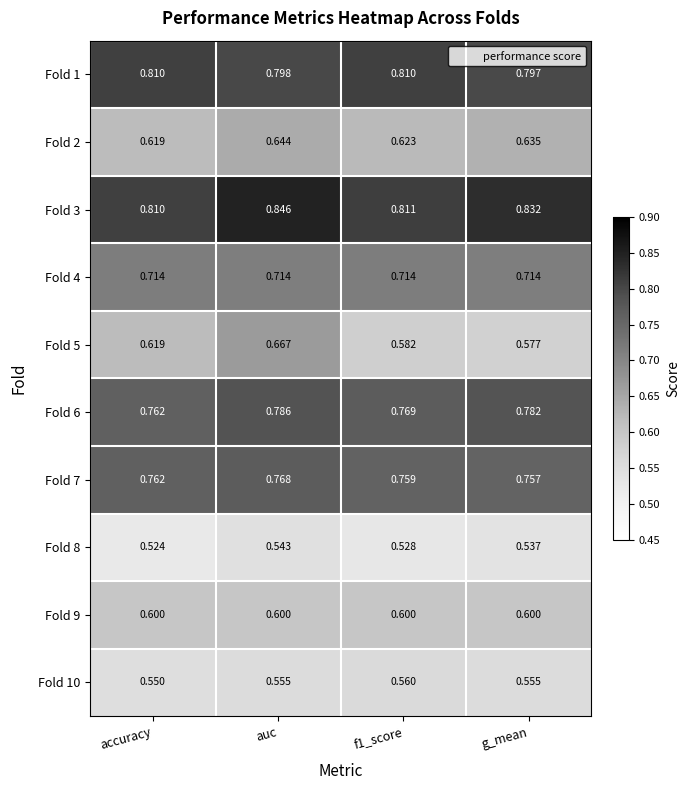

Is the value of Fold 1 at auc greater than the value of Fold 2 at f1_score?

Yes